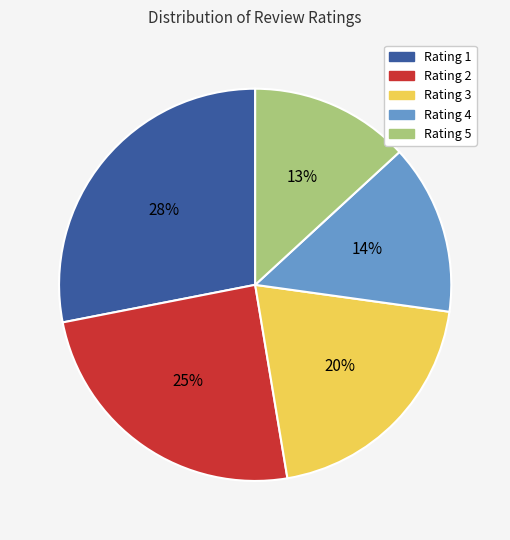

To the nearest percent, what is the combined percentage of Rating 1 and Rating 5?

41%